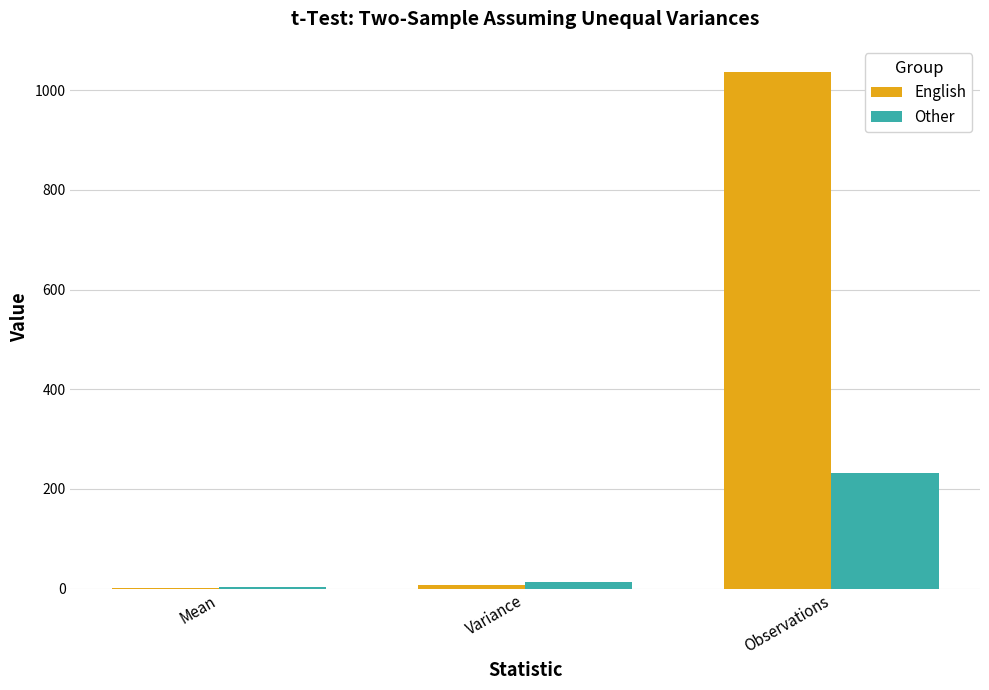

What is the sum of all Other values?

248.4